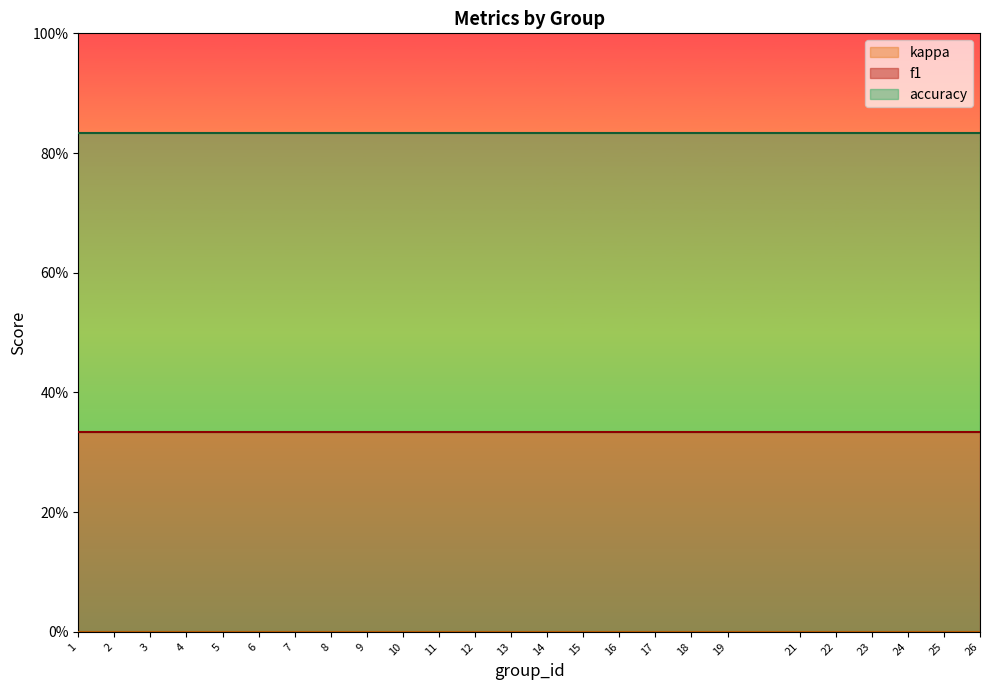

Which has a higher value, 1 or 12?

1